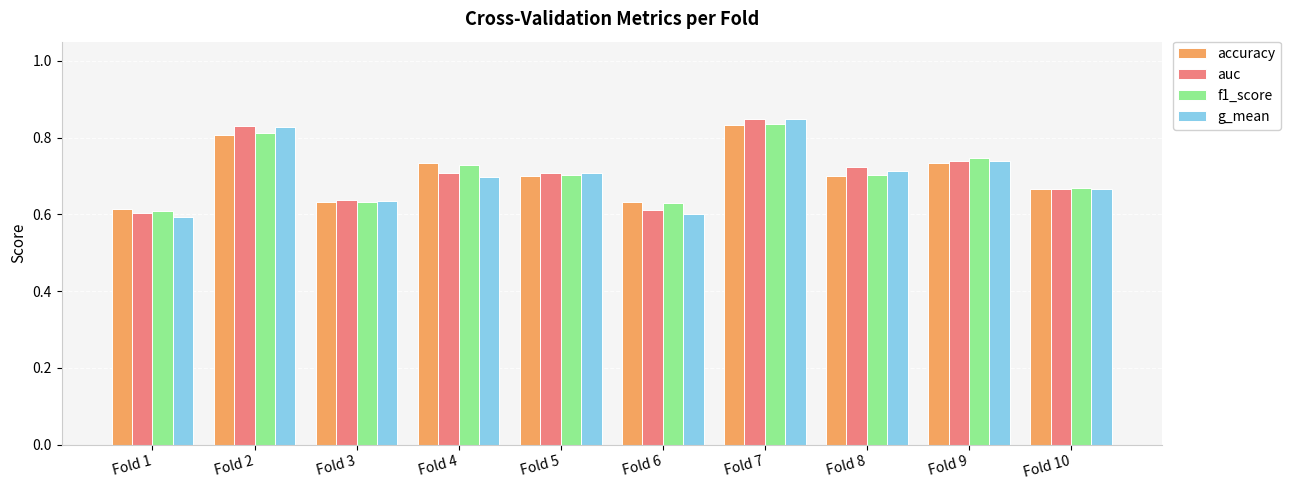

The f1_score series shows 0.8 at Fold 7. True or false?

True